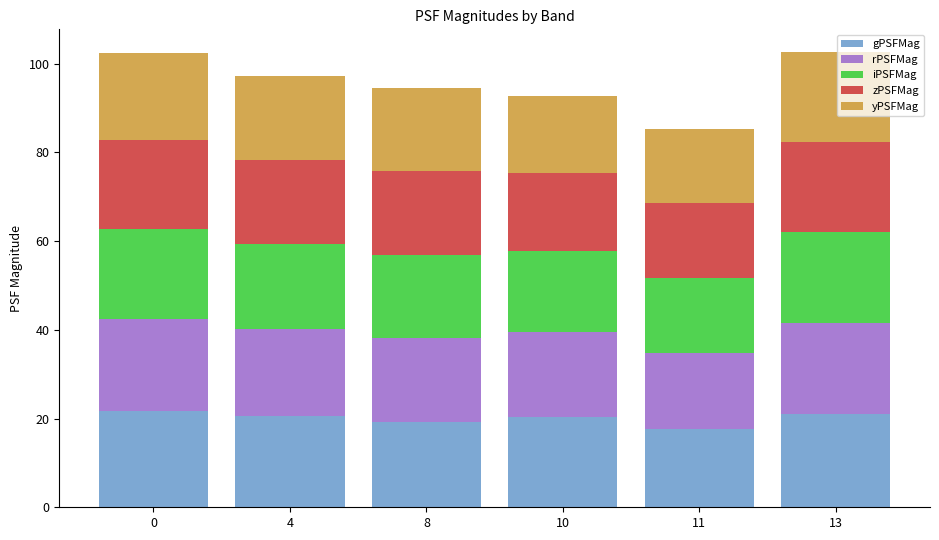

How many bars are there in total?

6